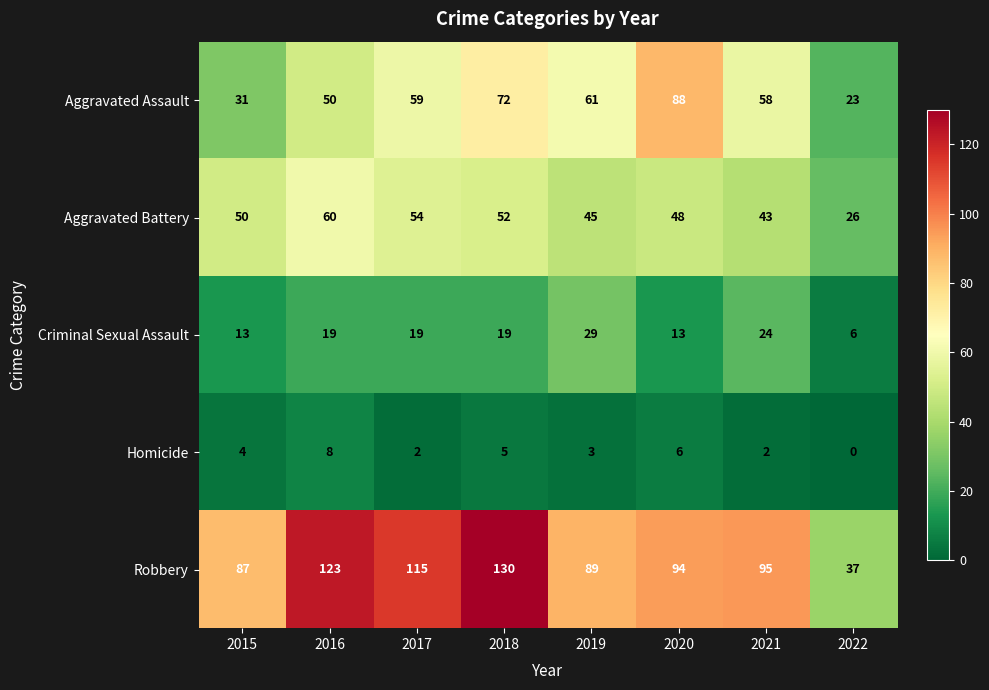

How many categories are shown in the chart?

8